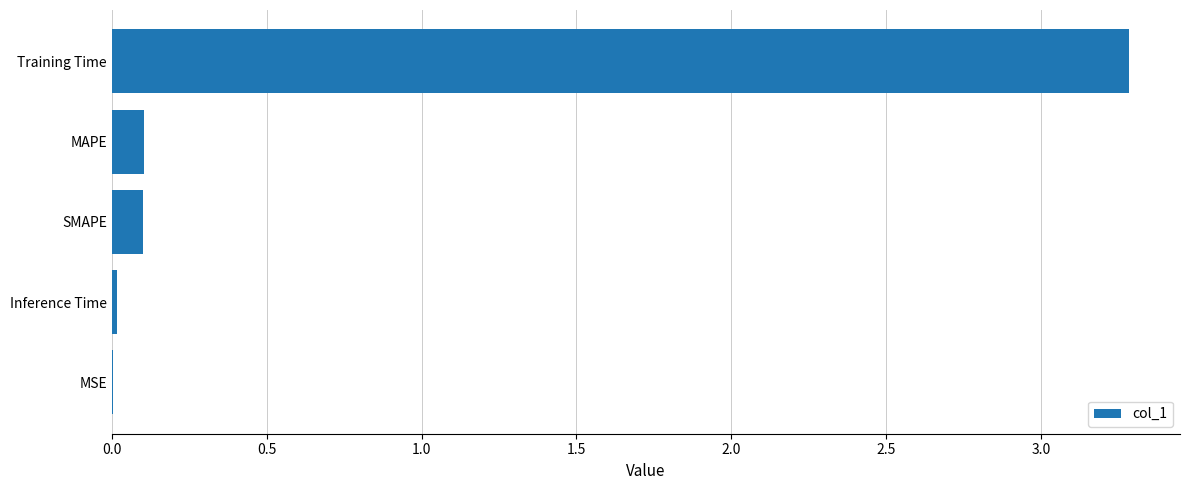

Is it true that the value at Inference Time is 0.0?

True